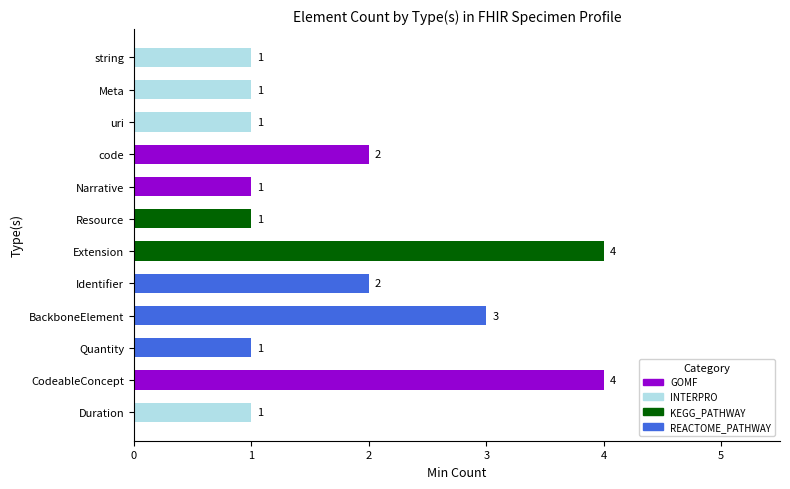

How many values are between 1 and 3?

10